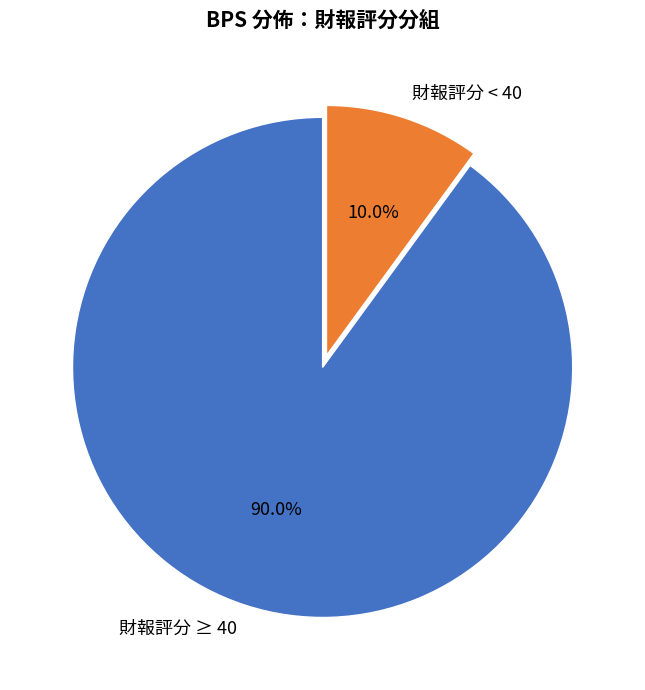

Which has a higher value, 財報評分 < 40 or 財報評分 ≥ 40?

財報評分 ≥ 40